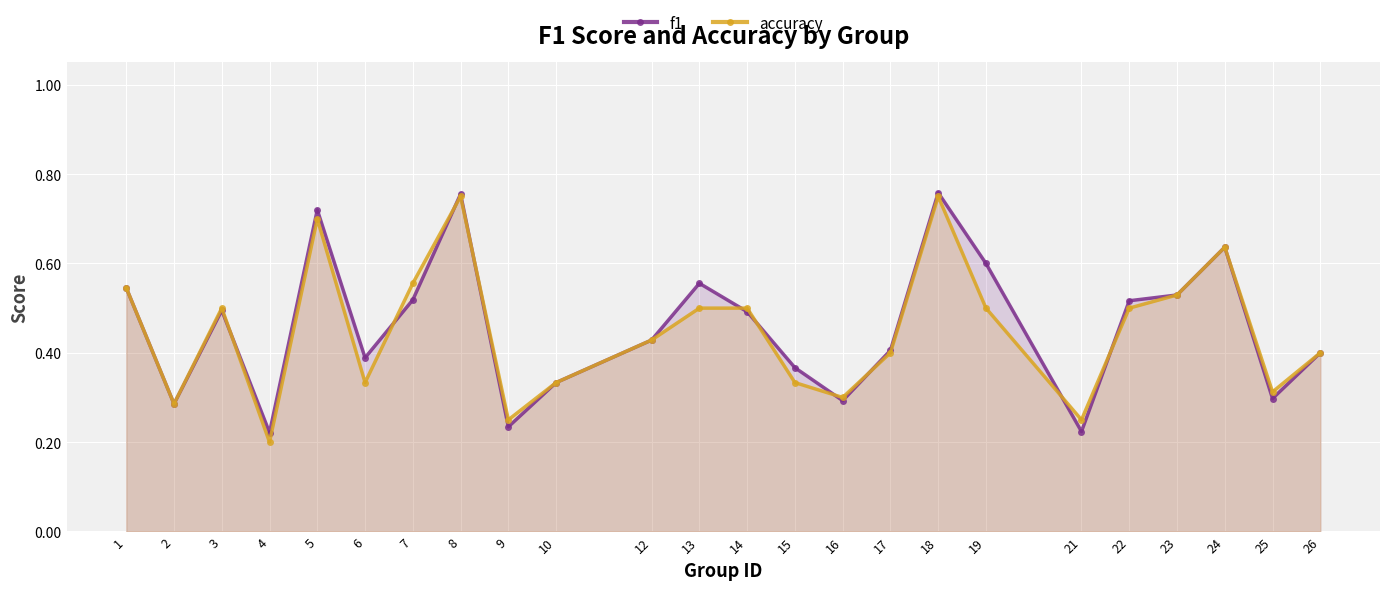

Which series changed the most between 16 and 23?

f1